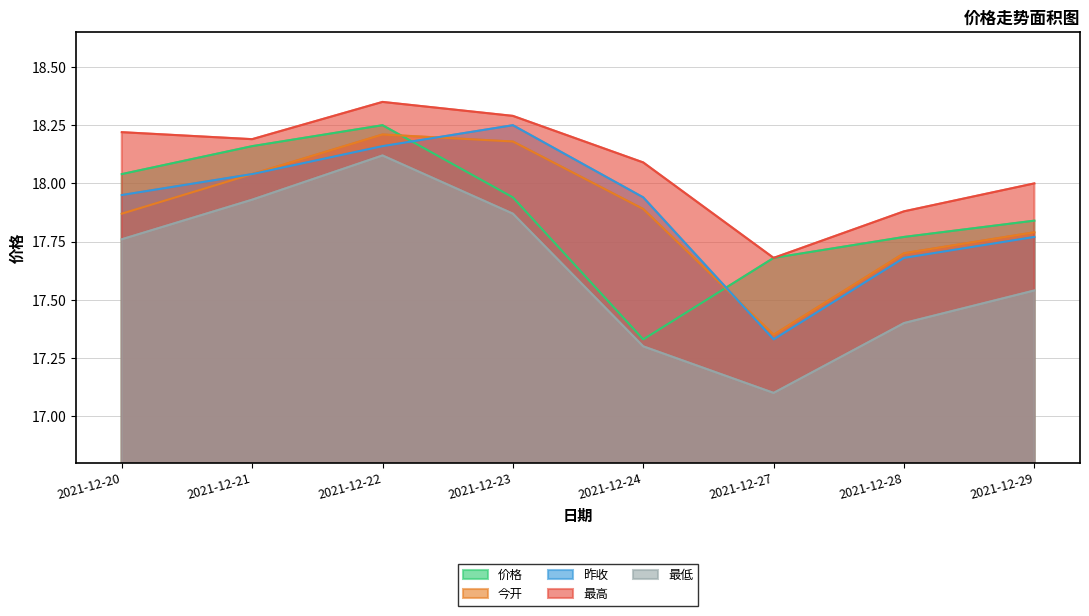

What is the highest value of the 昨收 series?

18.2